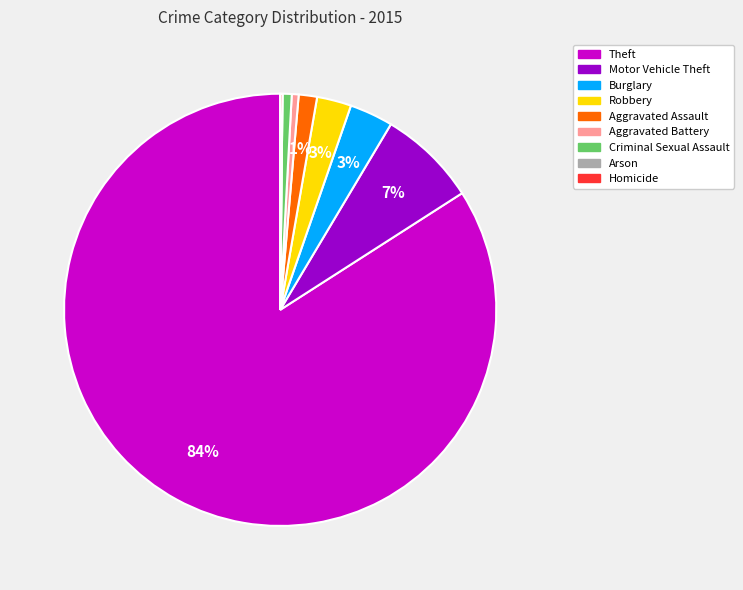

Which slice is the largest?

Theft